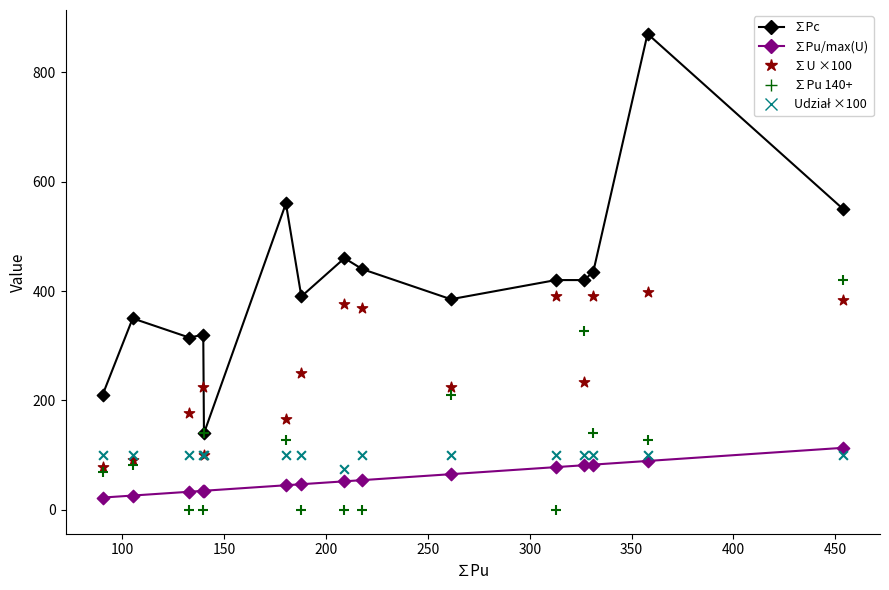

What are all the series names shown in the legend?

∑Pc, ∑Pu/max(U), ∑U ×100, ∑Pu 140+, Udział ×100